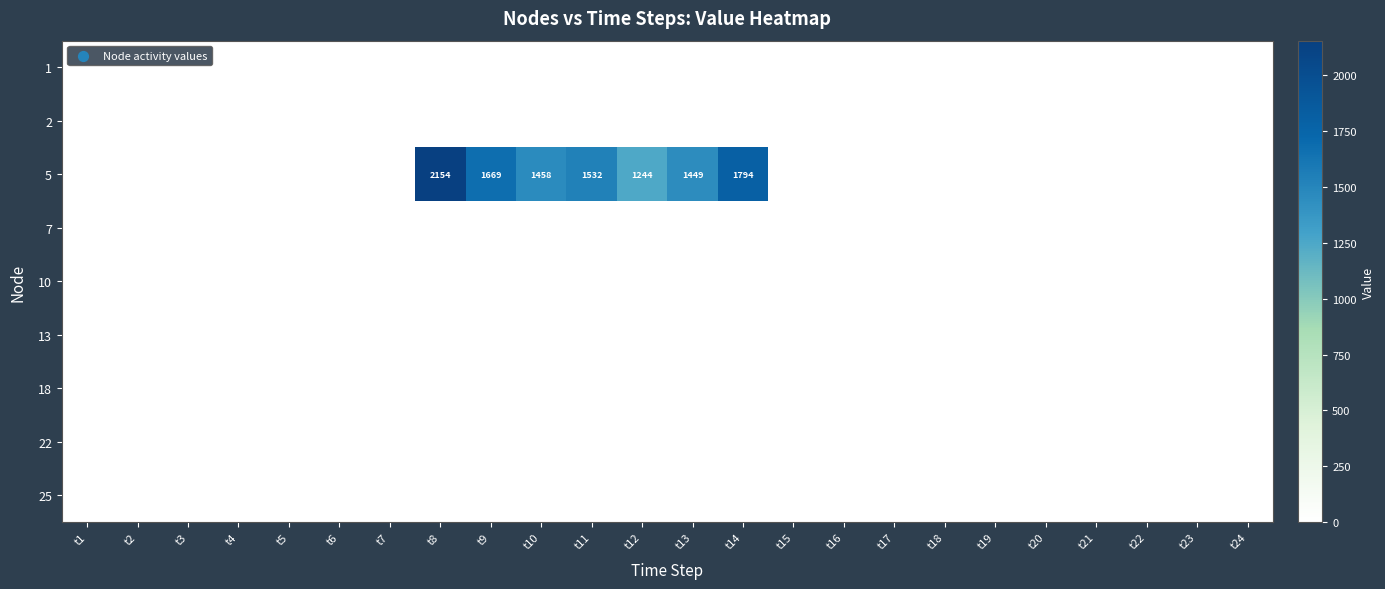

How many distinct data groups are displayed?

9